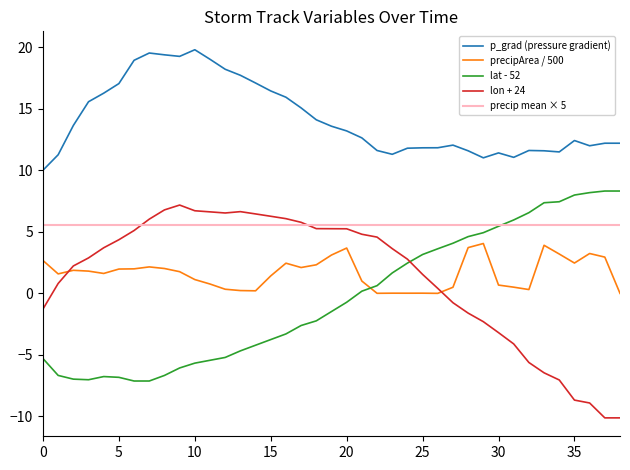

What is the value of the lon point at the 18th from the left?

5.8